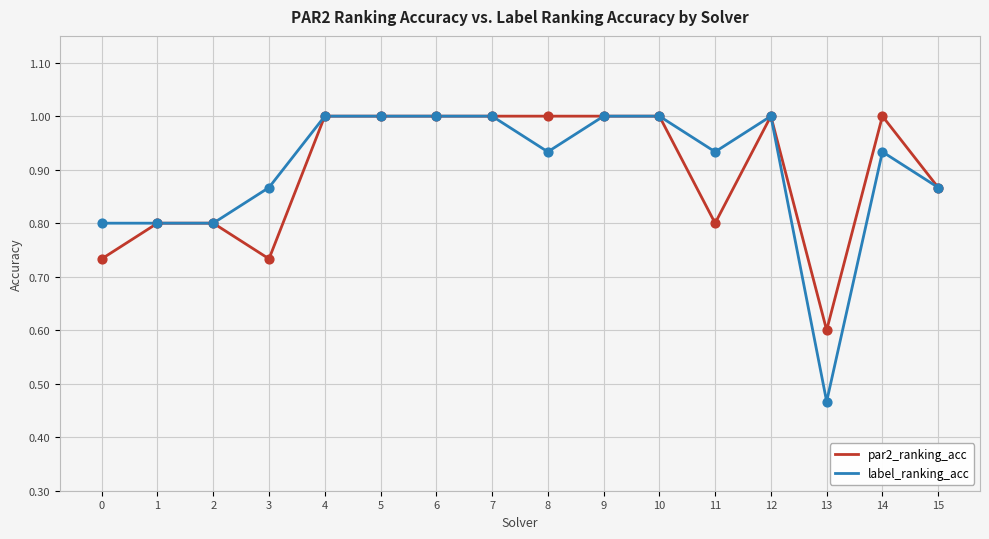

What is the total value across all series at 4?

2.0